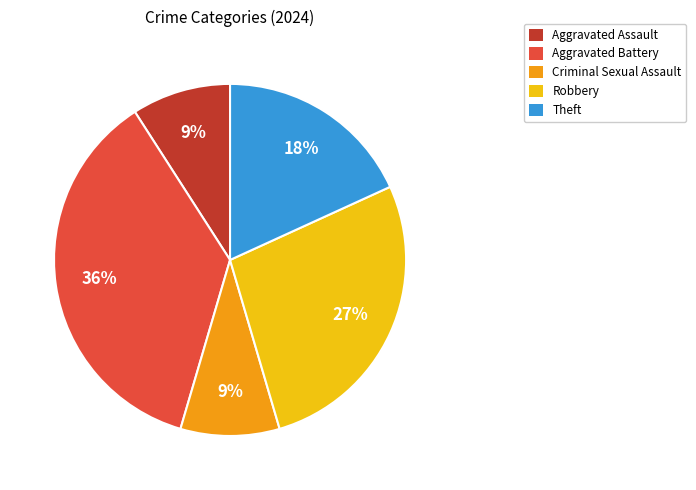

Approximately how many times larger is the value at Robbery compared to Criminal Sexual Assault?

3.0